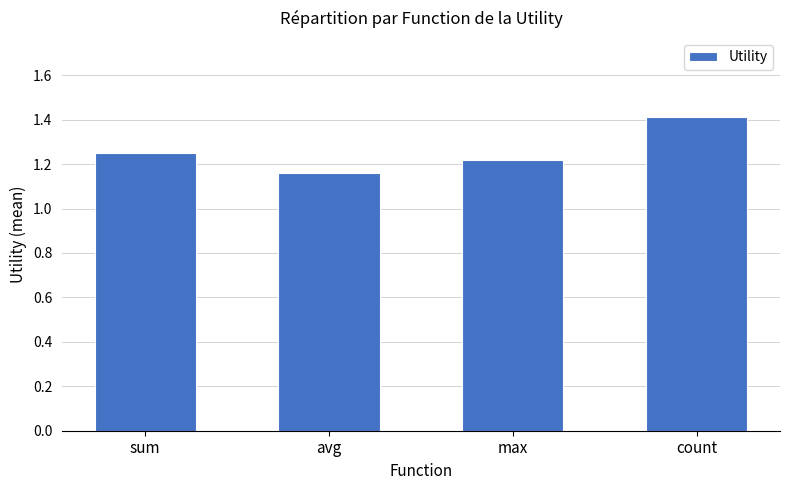

Where is the data nearest to the value 1?

avg